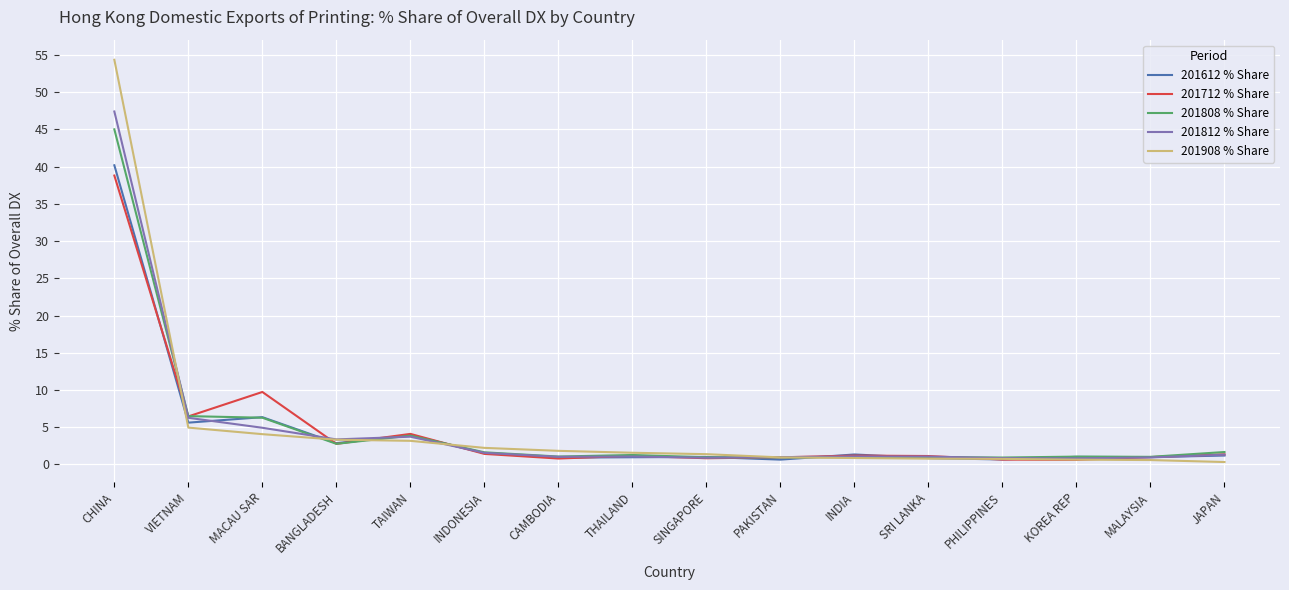

How many lines are shown in the chart?

5